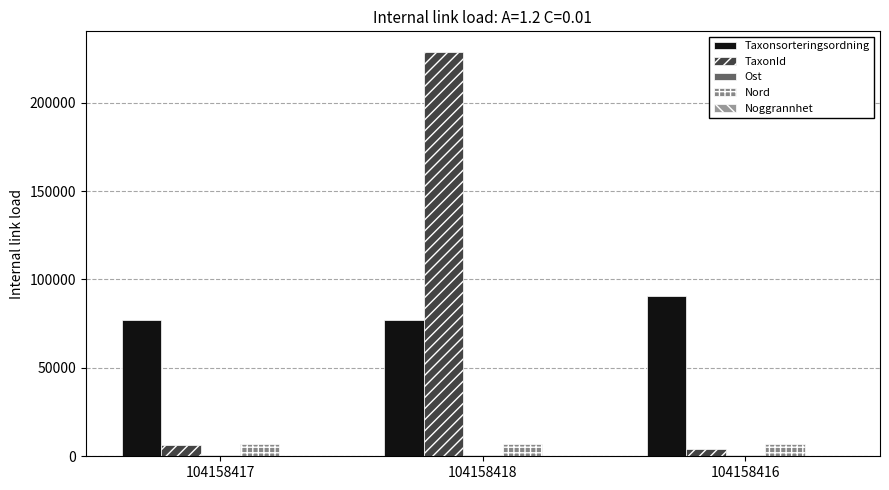

Where is Nord nearest to the value 6852?

104158417